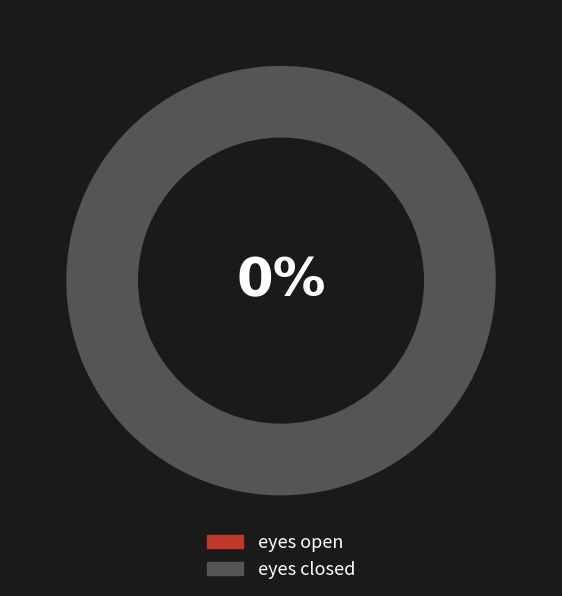

Is there a majority slice in this chart?

Yes